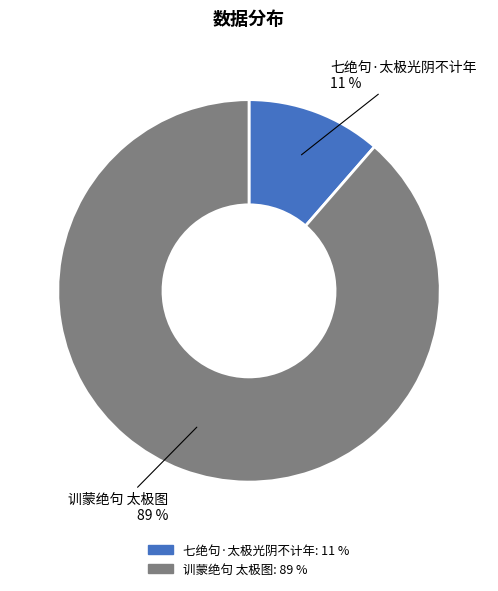

To the nearest percent, what portion does 七绝句·太极光阴不计年 represent?

11%